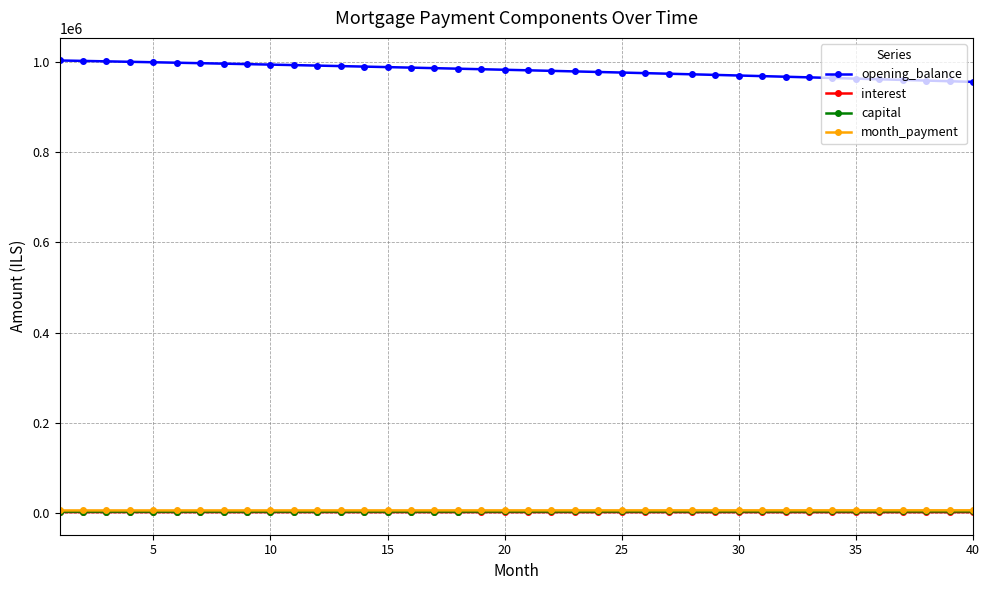

What is the difference between the maximum and minimum values in the capital series?

397.6